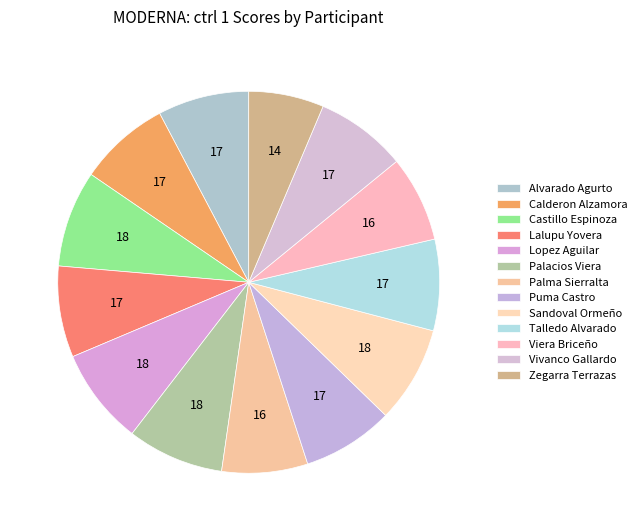

Count the number of slices in the pie.

13